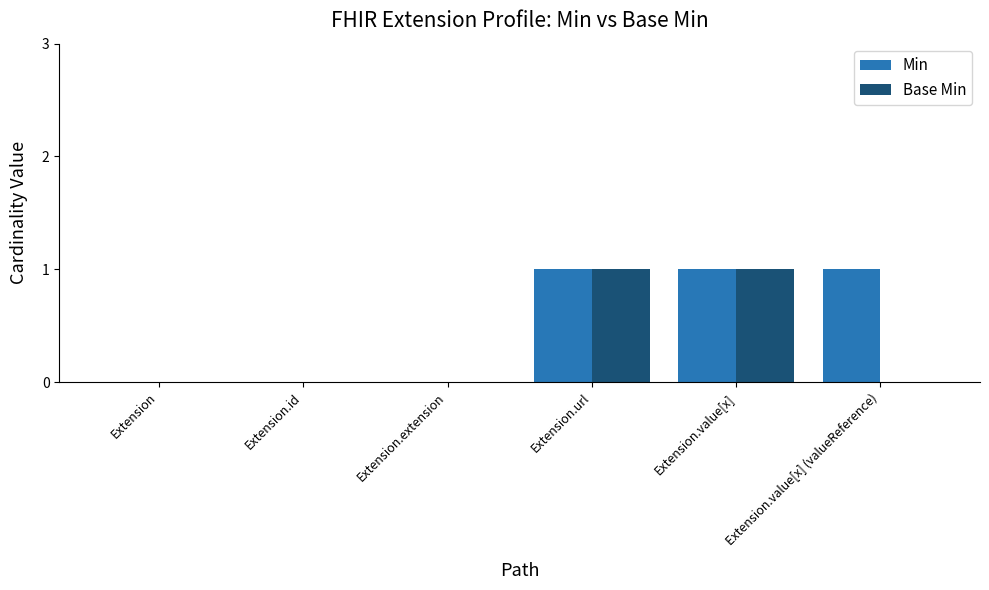

Are the bars horizontal?

No